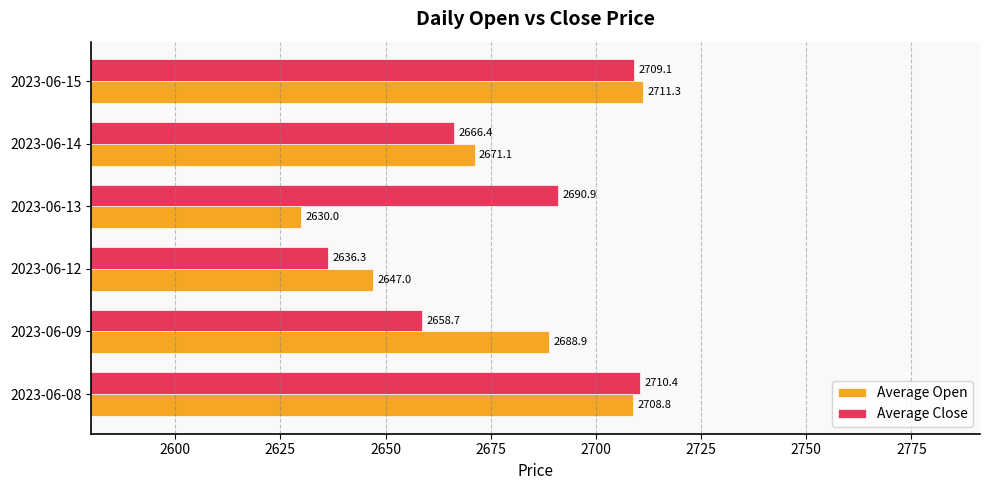

At which category is the sum across all series the highest?

2023-06-15